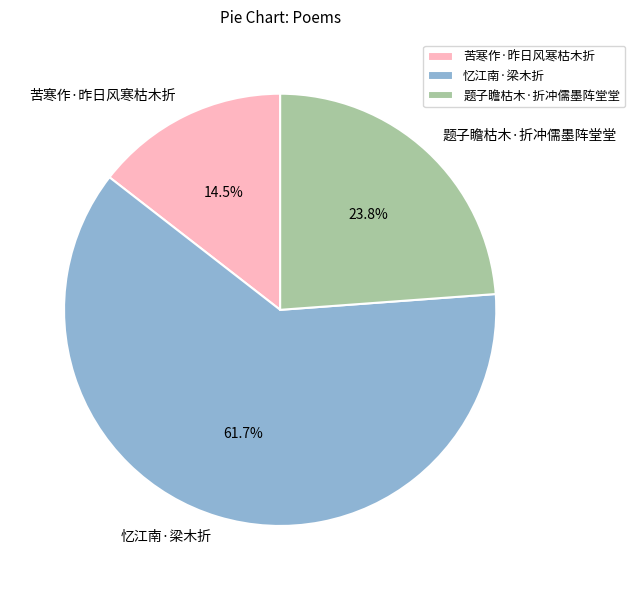

Combined, what portion of the pie is 题子瞻枯木·折冲儒墨阵堂堂 and 忆江南·梁木折?

85.5%